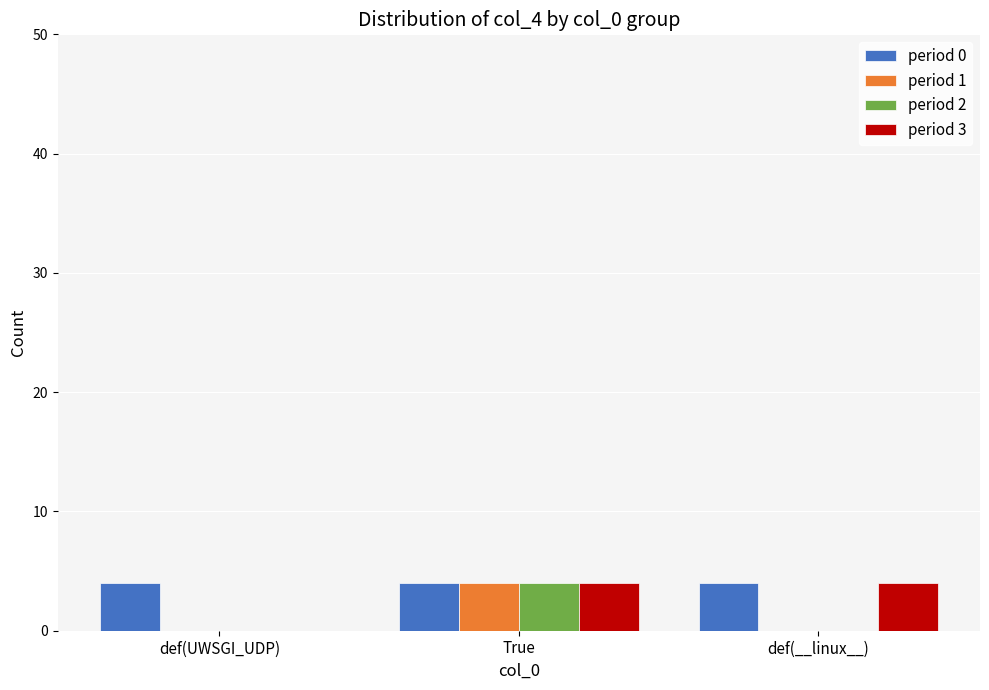

How many groups of bars are there?

3